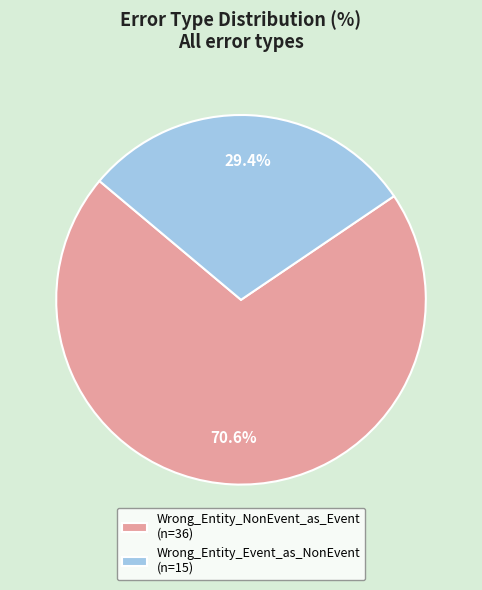

Approximately how many times larger is the value at Wrong_Entity_NonEvent_as_Event compared to Wrong_Entity_Event_as_NonEvent?

2.4